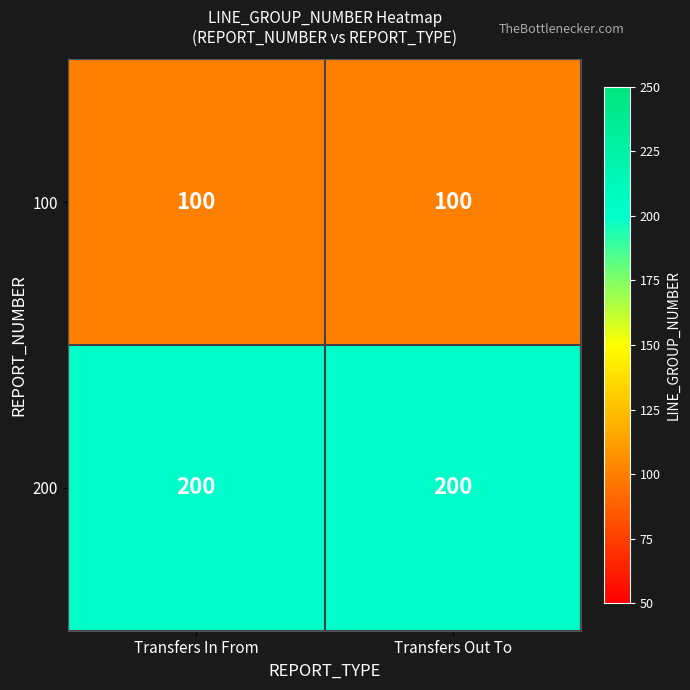

What is the spread (max minus min) of values at Transfers In From?

100